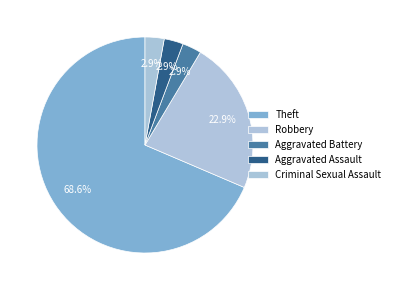

How many slices are in this pie chart?

5